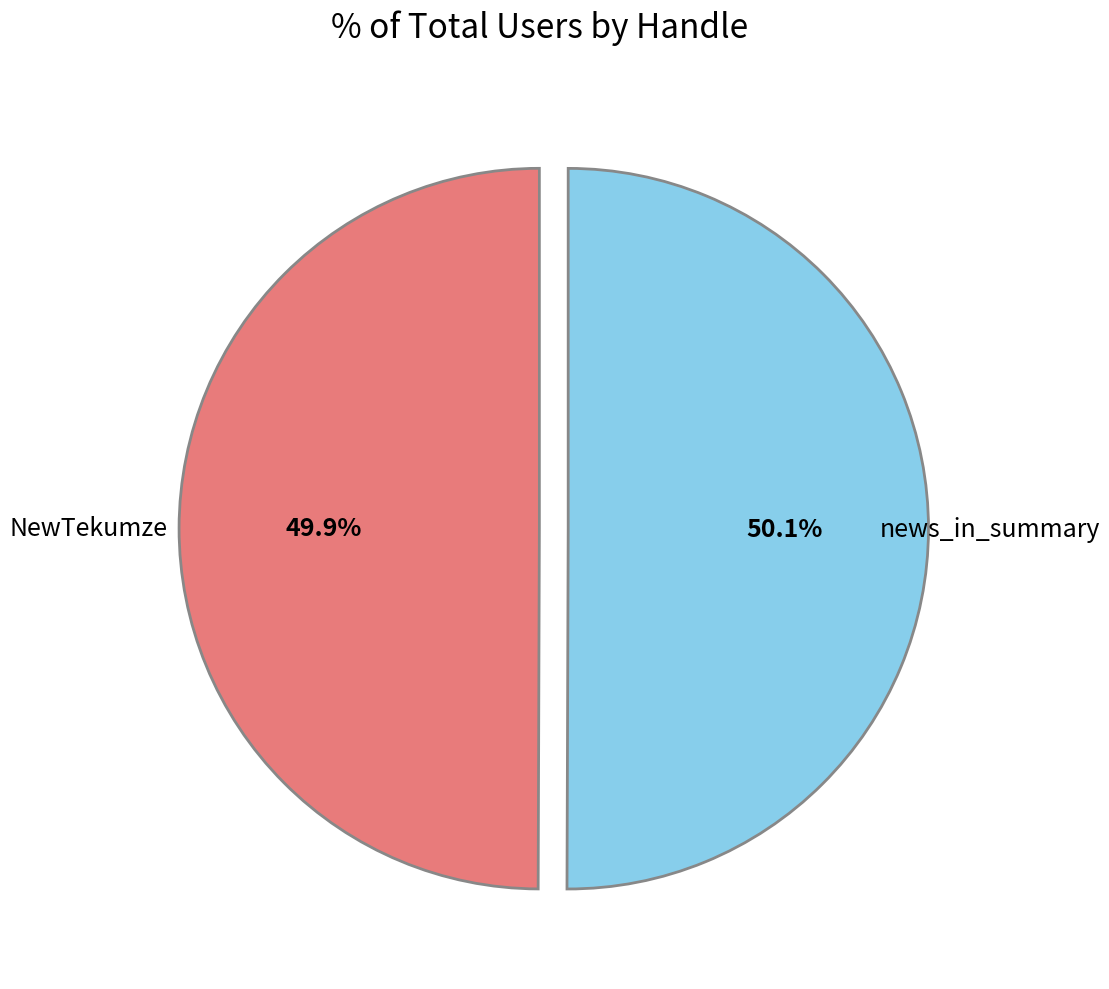

How many segments does this pie chart have?

2